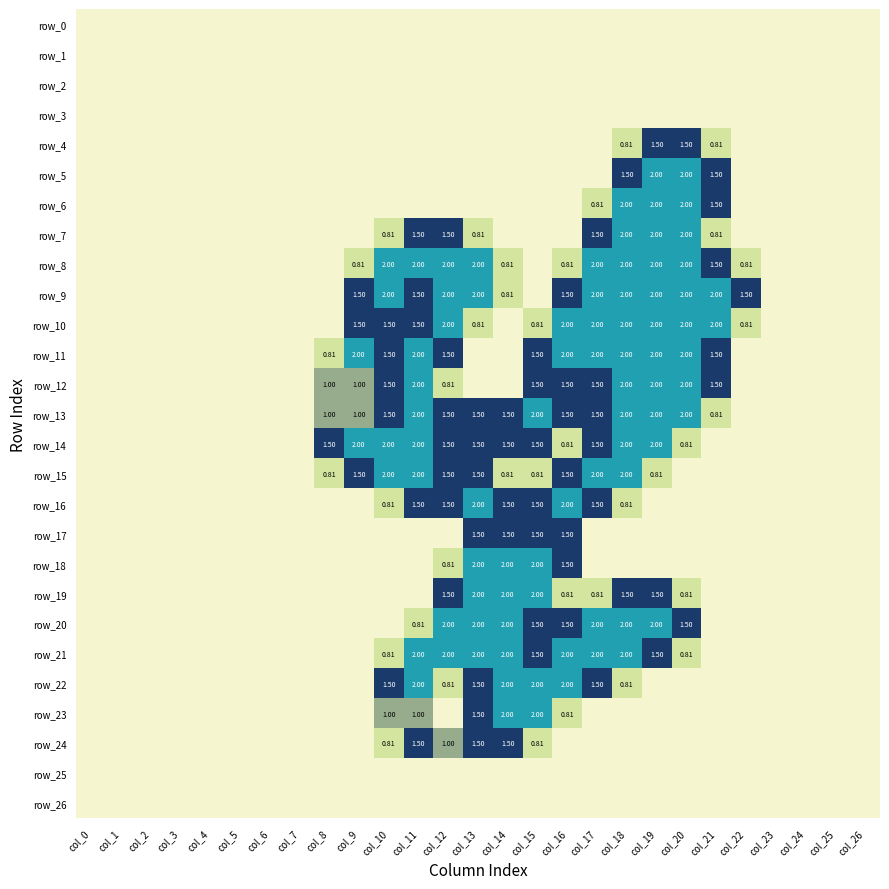

Which category has the lowest value across all series?

col_0